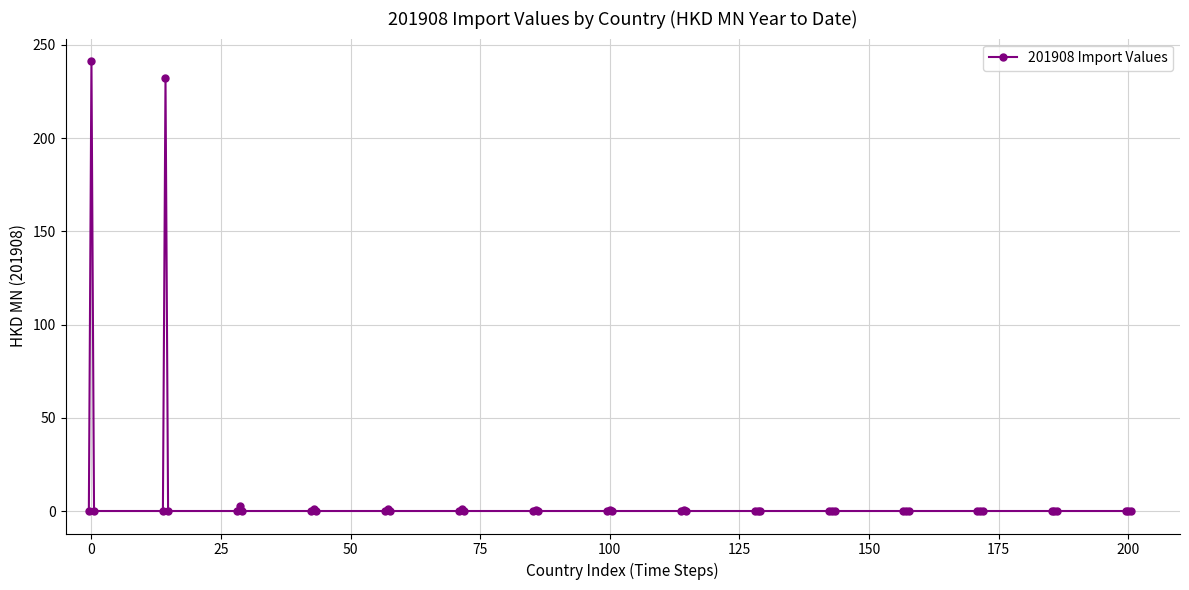

How many categories are shown in the chart?

45